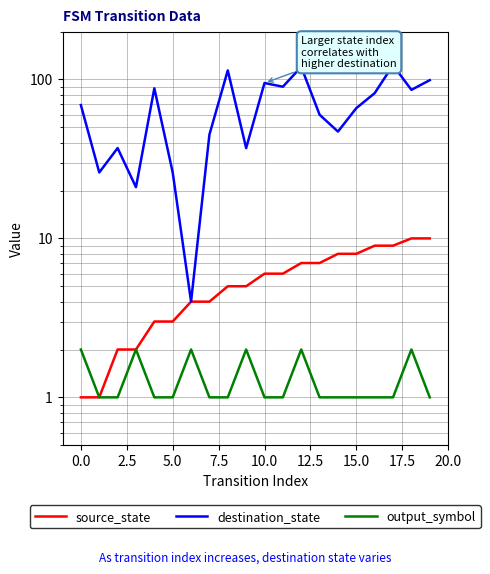

What is the difference between the maximum and second lowest values in the output_symbol series?

1